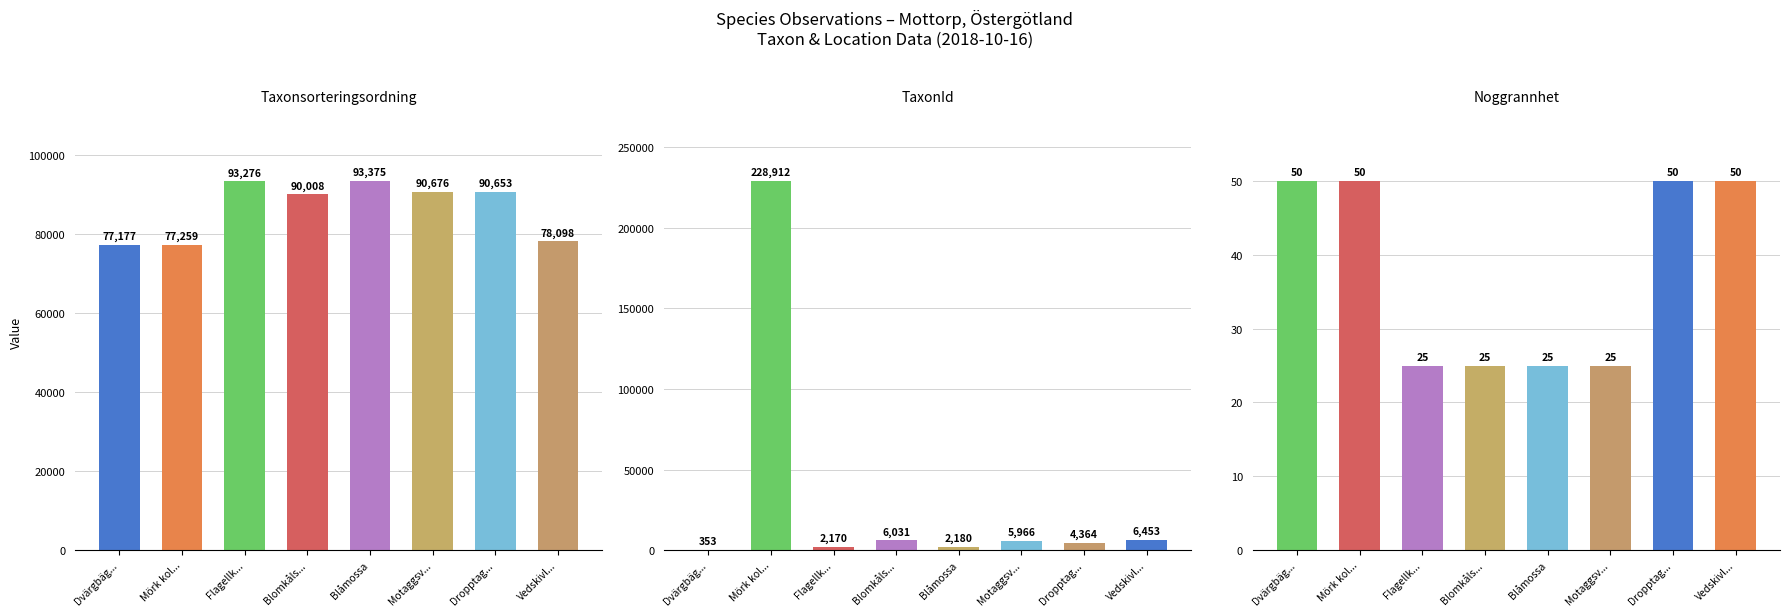

Which has a higher value, Vedskivl... or Flagellk...?

Flagellk...